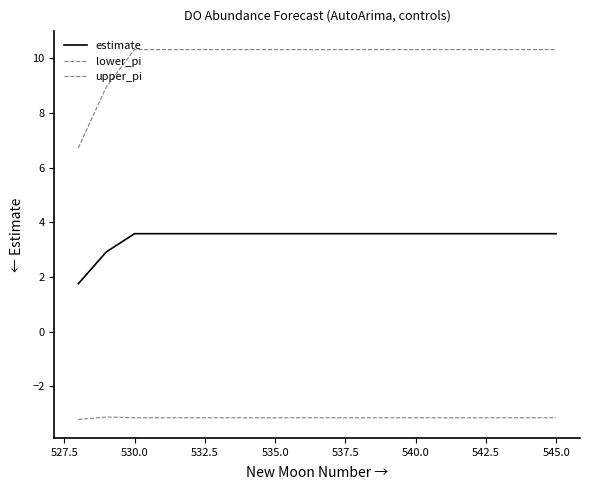

List the series in order of their peak value, lowest first.

lower_pi, estimate, upper_pi